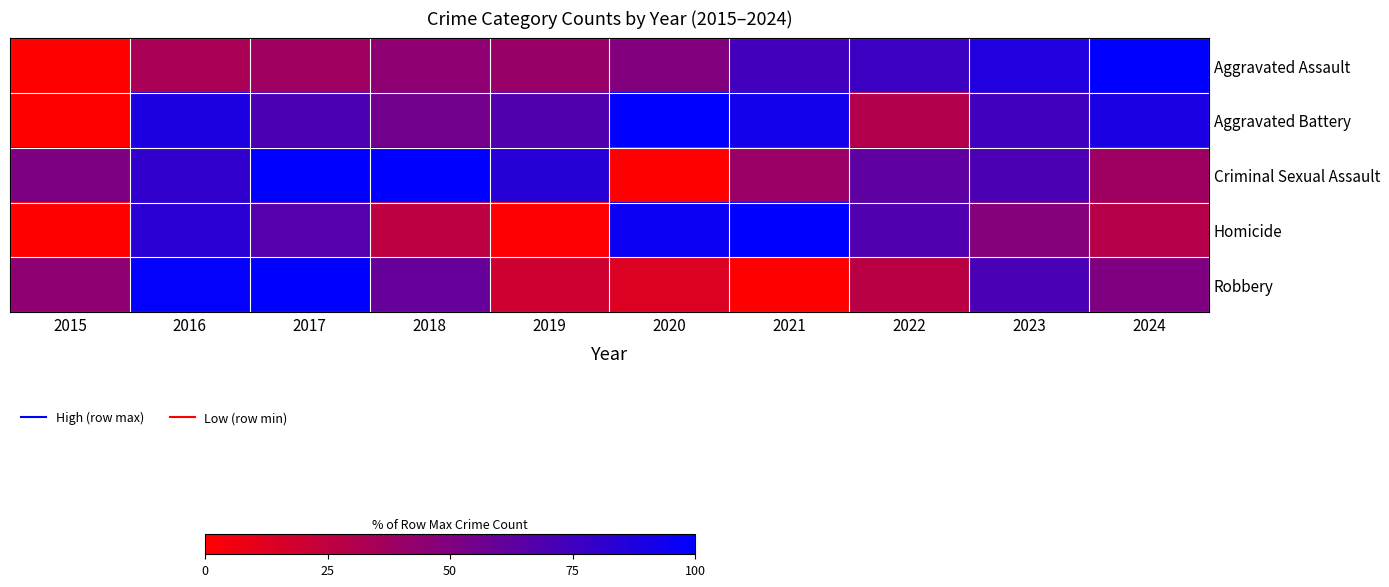

What is the difference between the highest and lowest values at 2015?

0.5